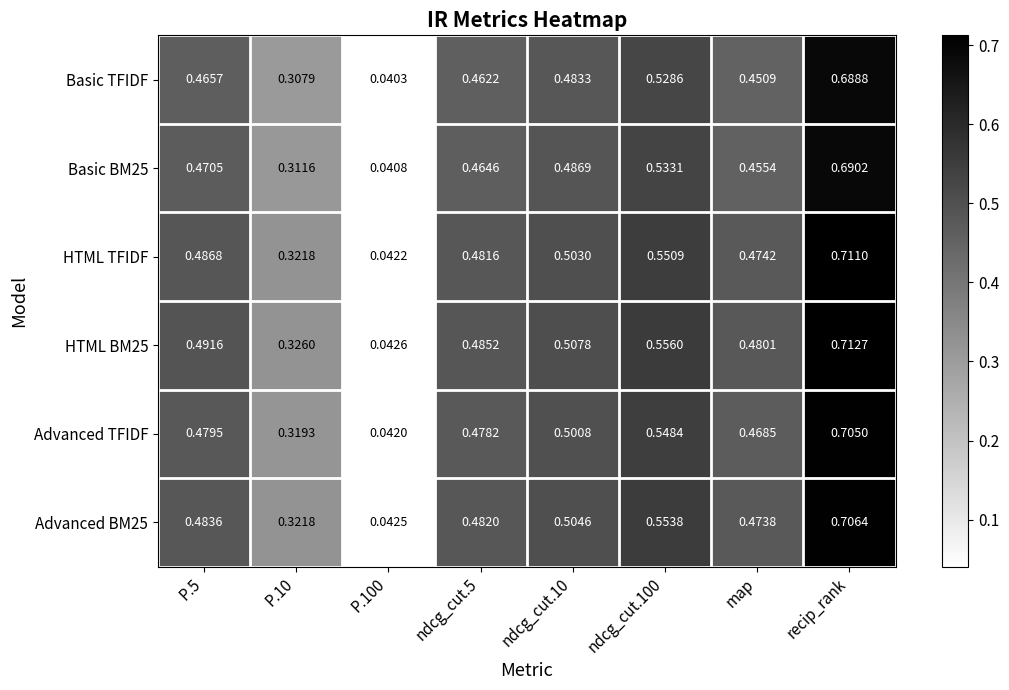

At which category does the chart reach its peak across all series?

recip_rank